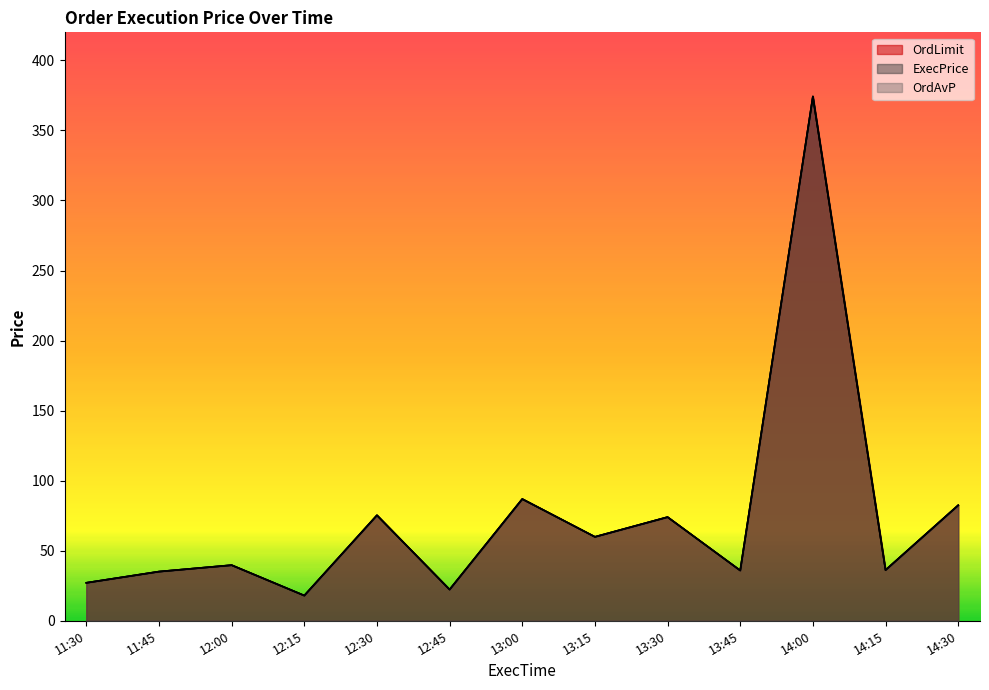

At which category does the chart reach its minimum across all series?

12:15